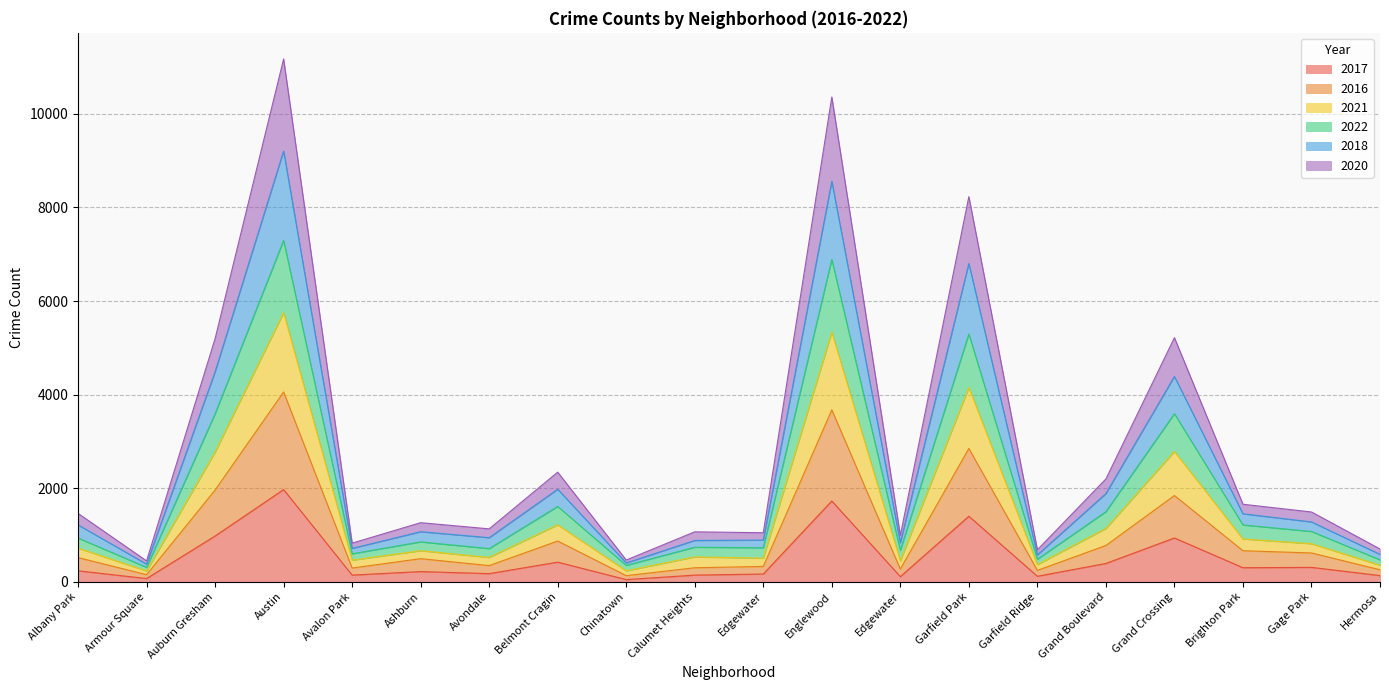

What are all the series names shown in the legend?

2017, 2016, 2021, 2022, 2018, 2020